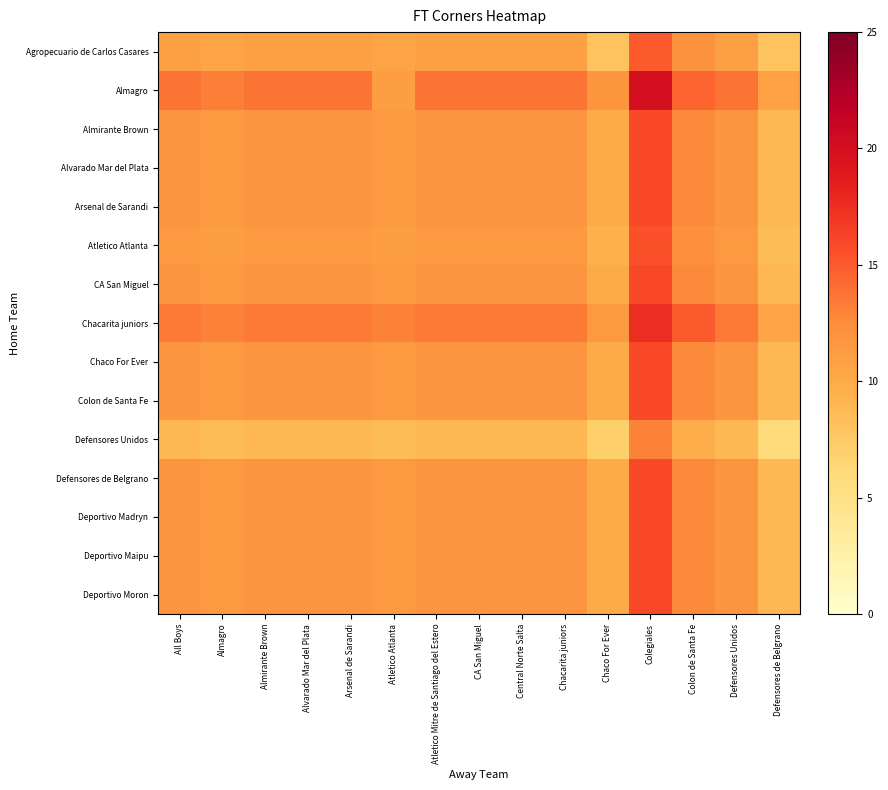

How many data points does each series have?

15